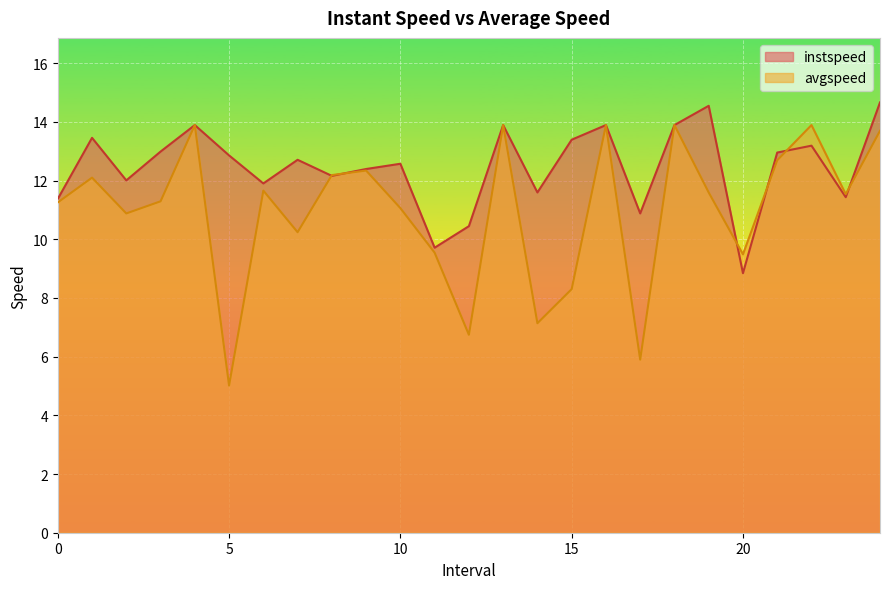

What is the approximate value of avgspeed at 12?

6.7